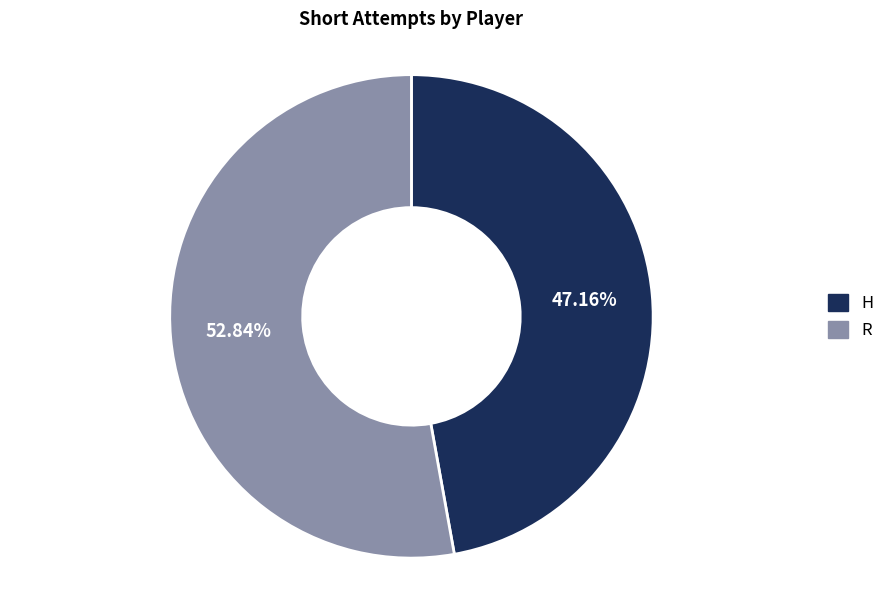

The H slice represents 40% of the pie. True or false?

False